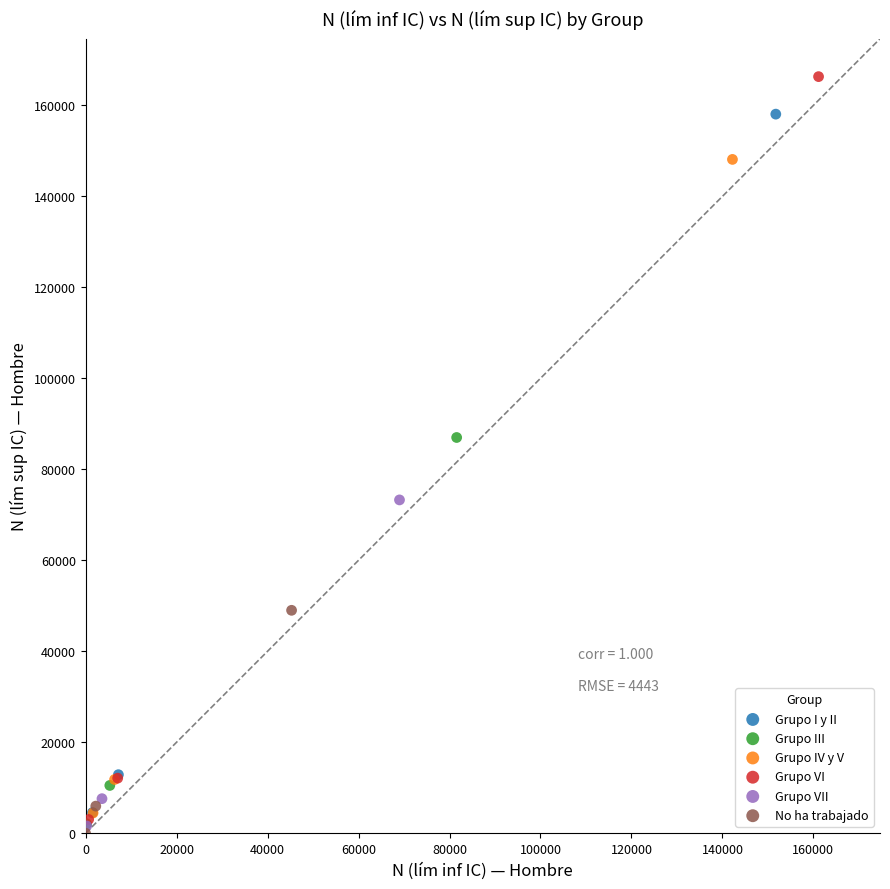

Which series has the largest Y range (max minus min)?

Grupo VI